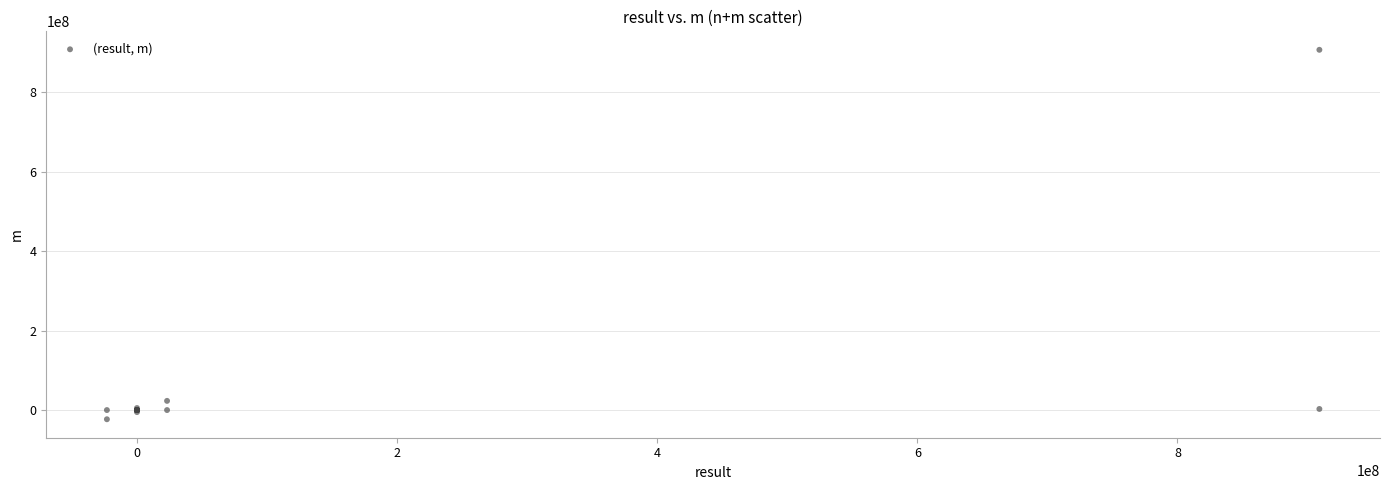

What Y value in the scatter plot is closest to 441629657?

23123141